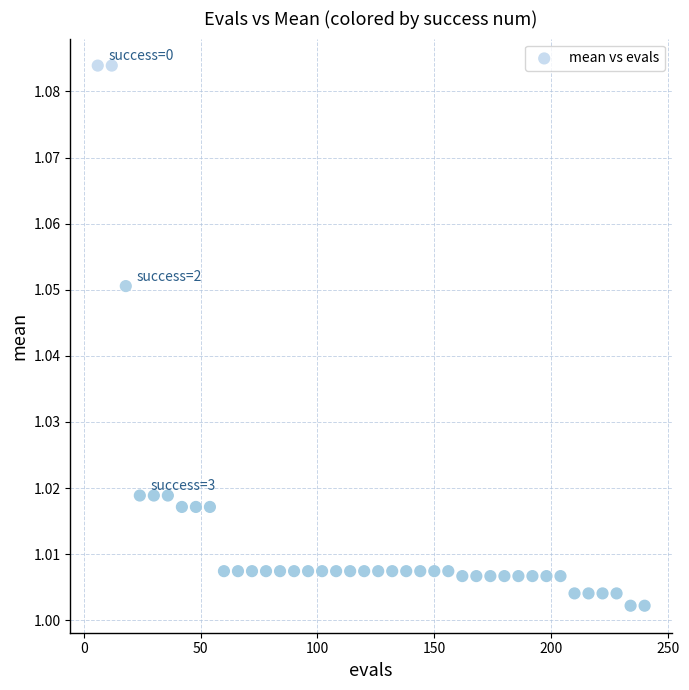

What is the range of X values (max minus min)?

234.0